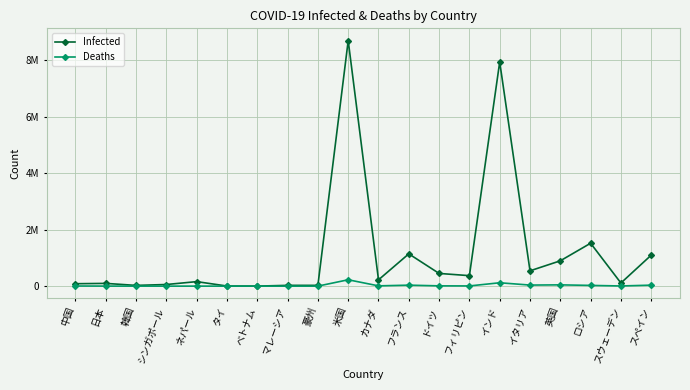

What is the total value across all series at 英国?

942828